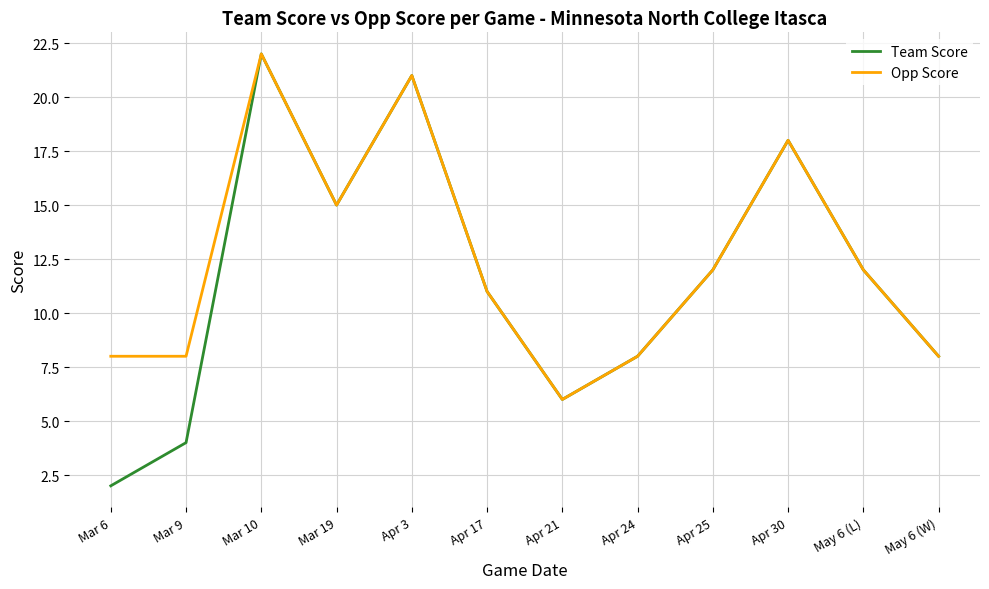

What position from the right is Mar 6?

12